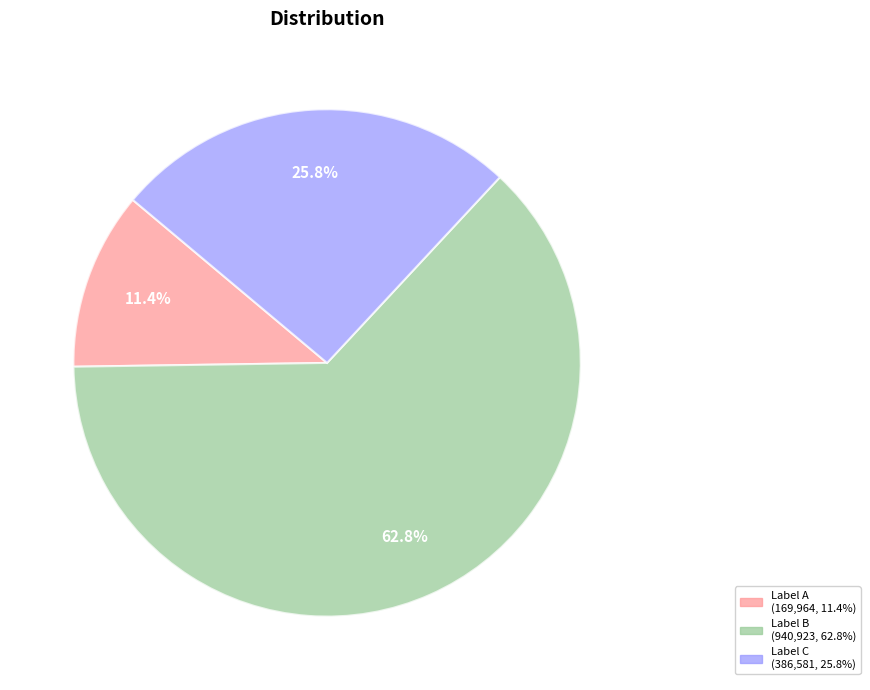

Does any single category account for the majority?

Yes